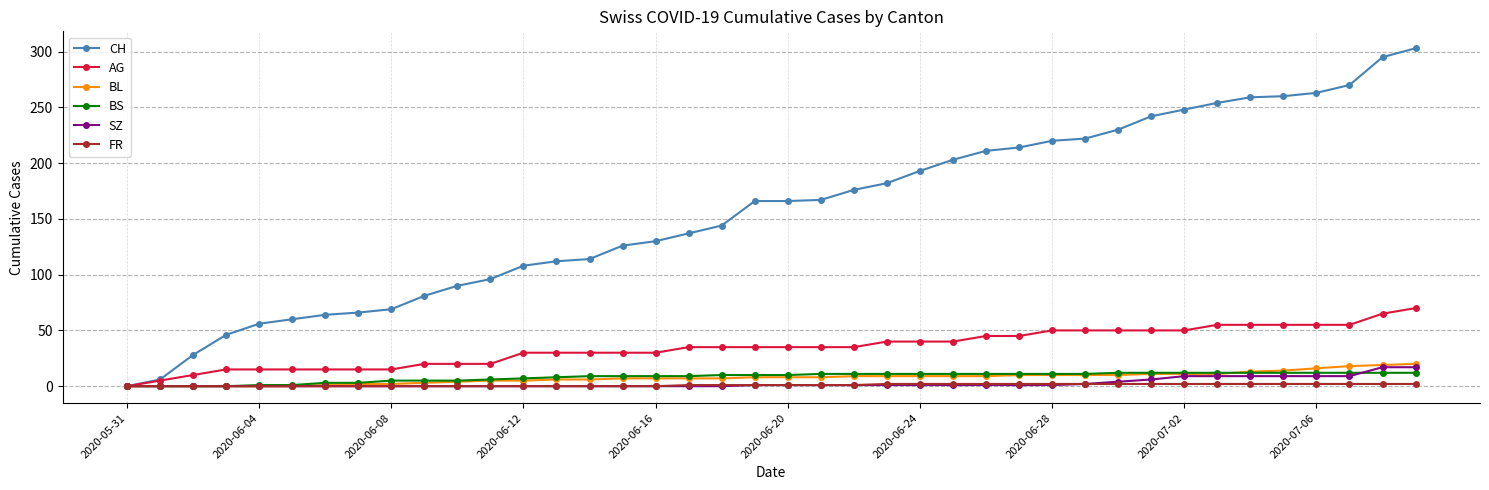

Which series has the largest total across all categories?

CH